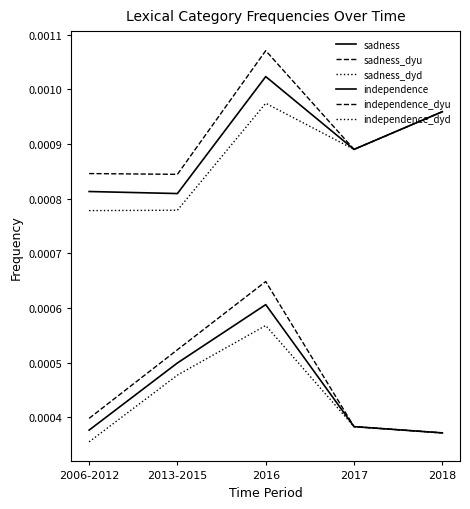

The independence_dyu series shows 0.0 at 2018. True or false?

False